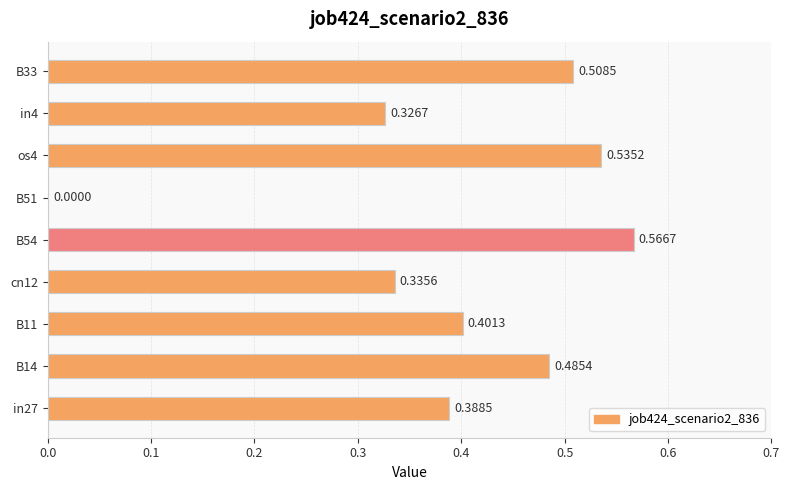

Which label corresponds to the largest value in the chart?

B54